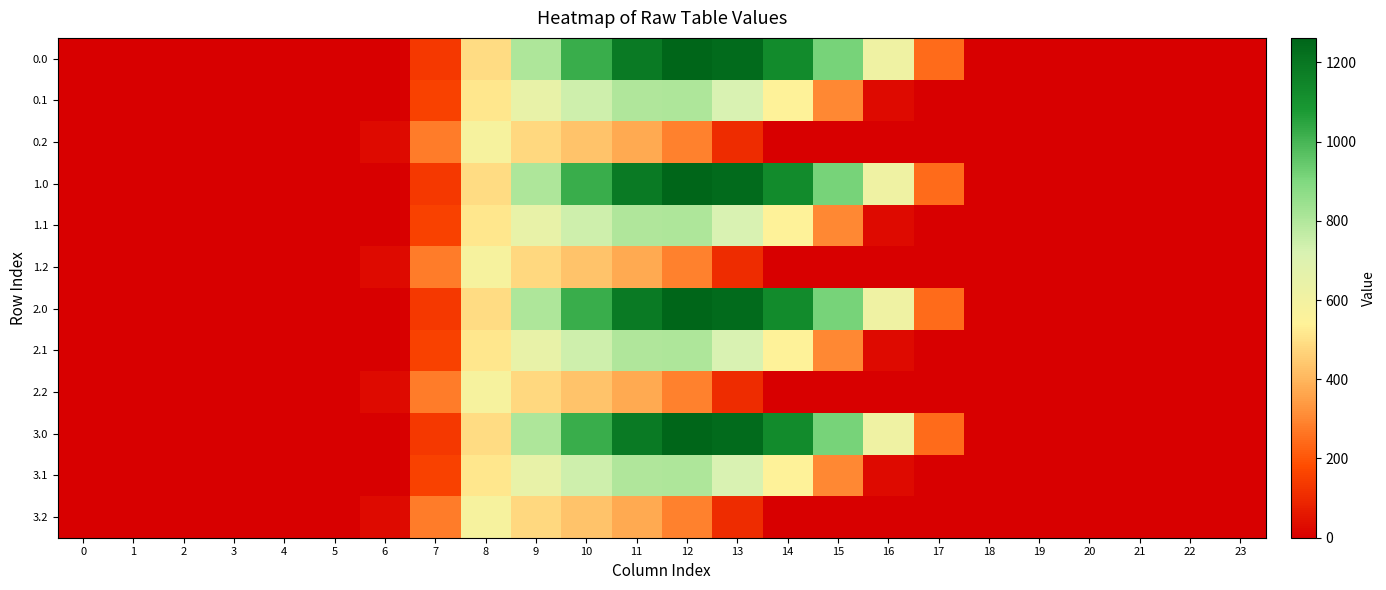

Between 1 and 20, which is larger?

1